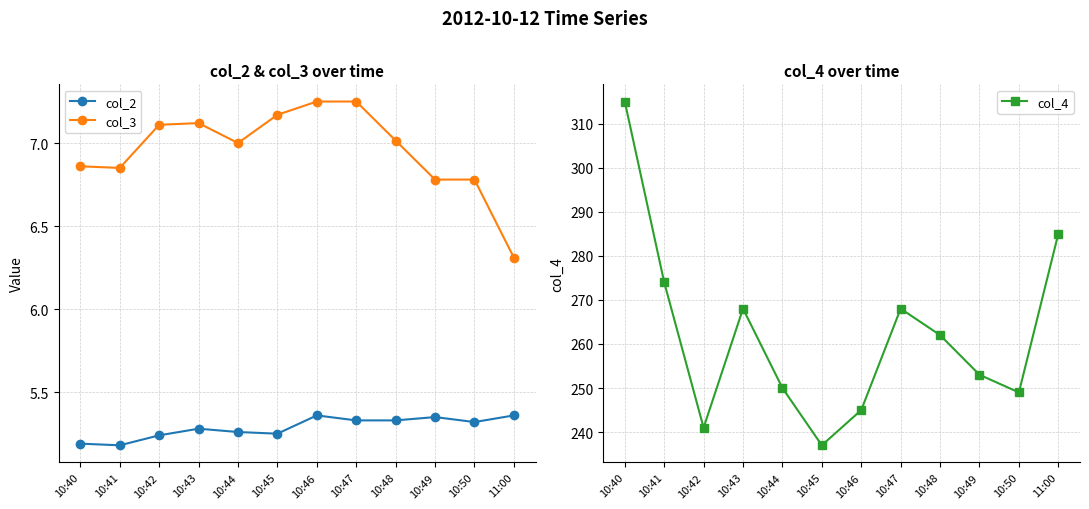

The col_4 series shows 249.0 at 10:50. True or false?

True